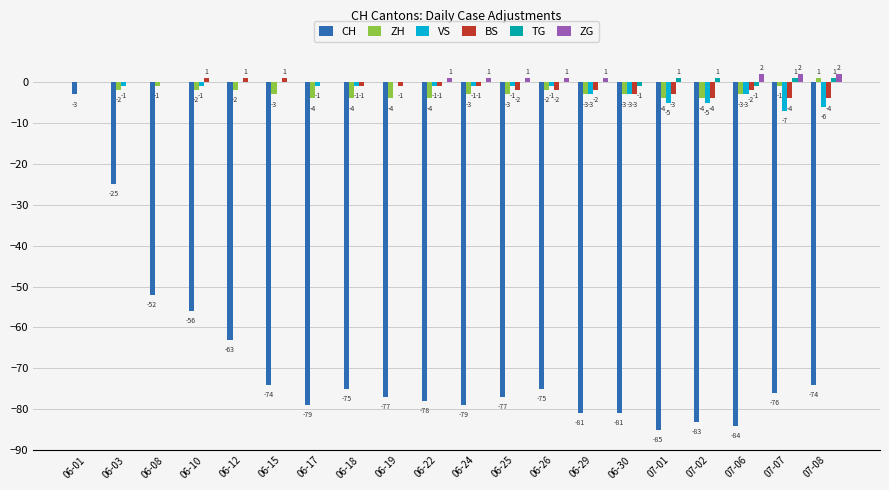

Which series changed the most between 06-01 and 07-06?

CH